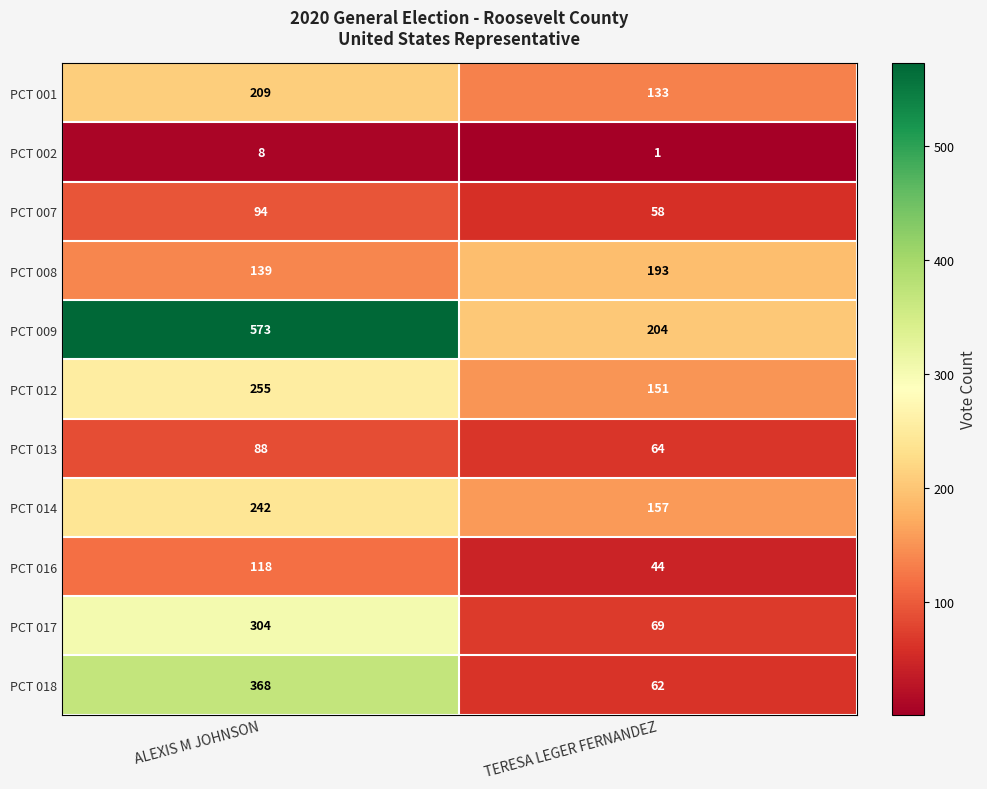

What is the sum of the PCT 017 values at ALEXIS M JOHNSON and TERESA LEGER FERNANDEZ?

373